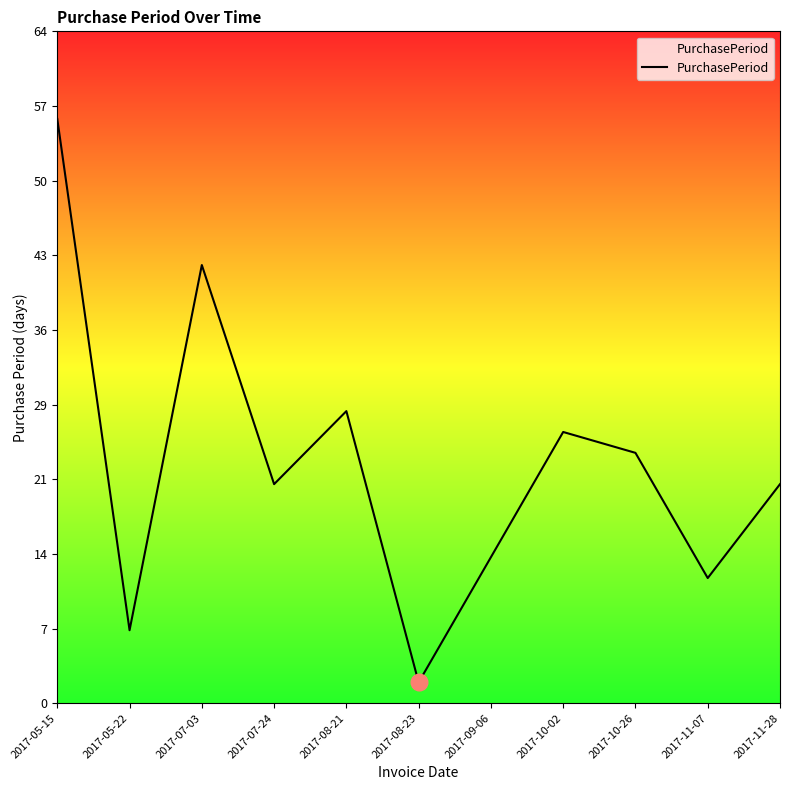

Which category has the lowest value across all series?

2017-08-23